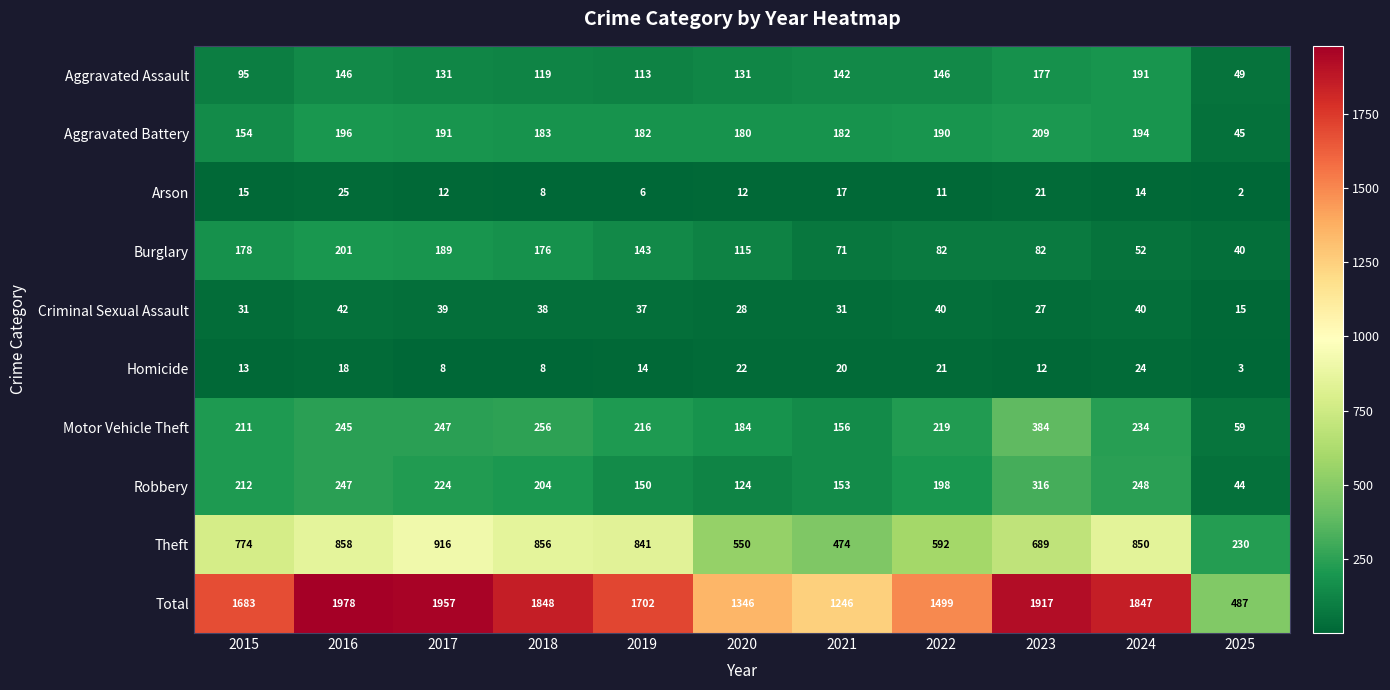

What is the maximum value shown in the chart?

1978